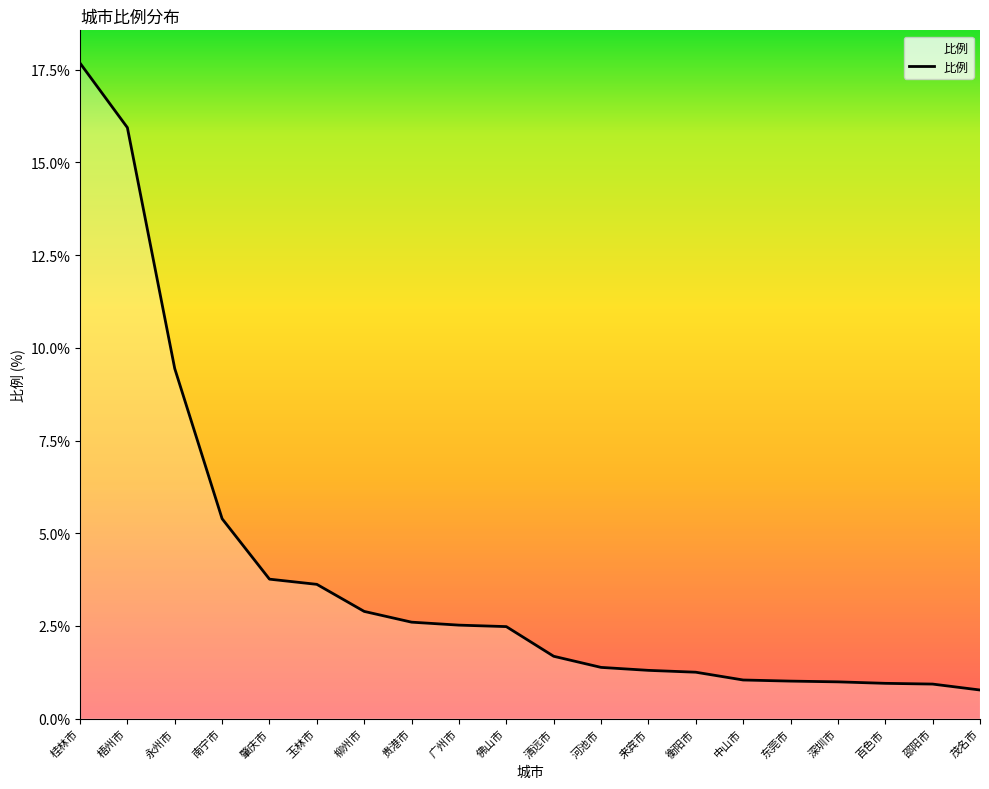

What is the difference between the maximum and minimum values?

16.9